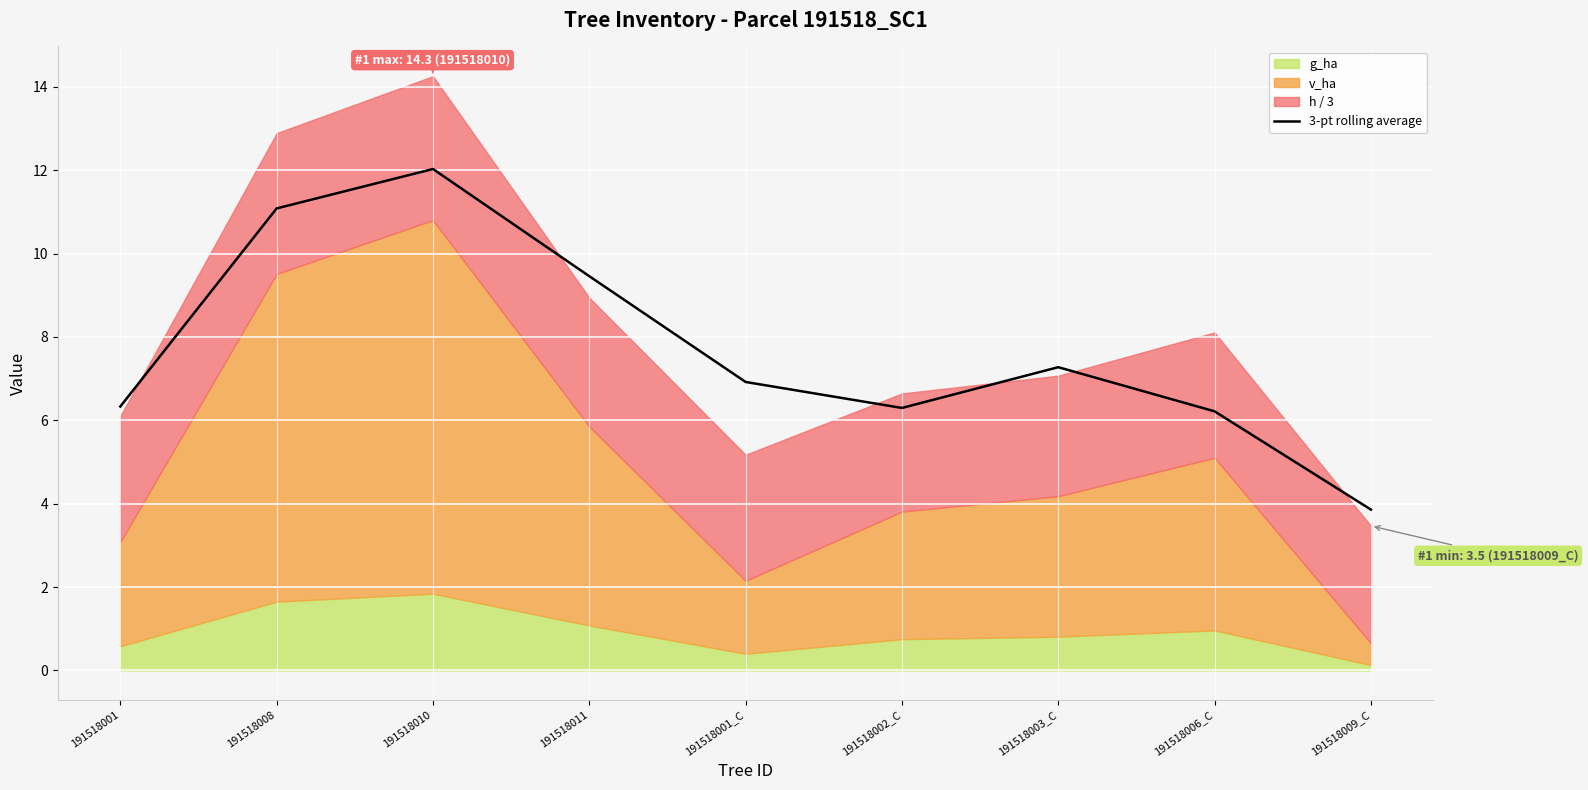

Reading left to right, transcribe all the data shown in this chart.

6.3	11.1	12.0	9.5	6.9	6.3	7.3	6.2	3.9